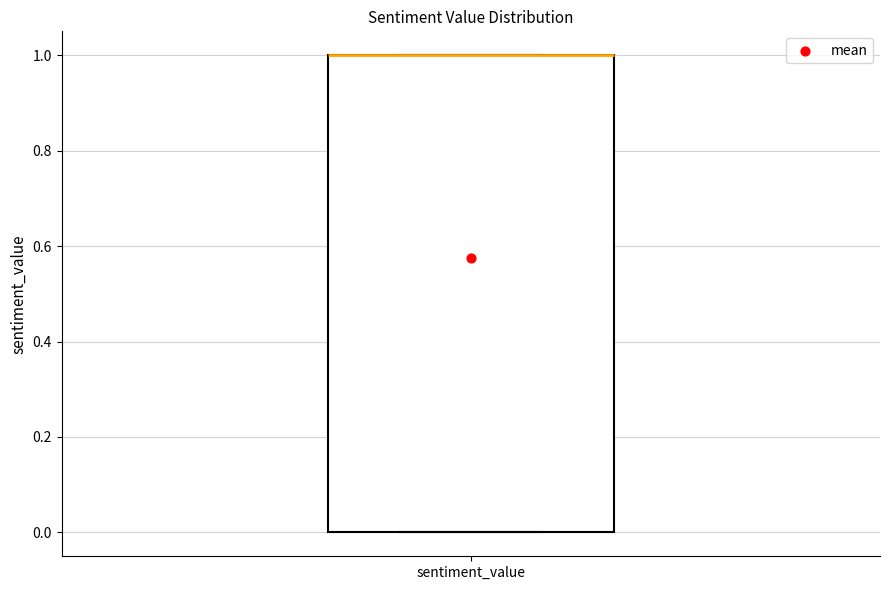

Transcribe this box plot: give where the median line is, the range the box spans, and where the two whiskers end, as read against the y-axis. The values are not printed on the chart, so give them approximately, as read against the axis.

median 1 (drawn on the box's upper edge), box 0 to 1, whiskers 0 to 1